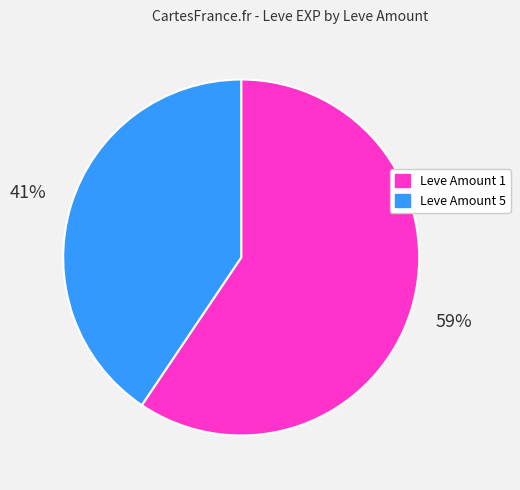

To the nearest percent, what is the average slice percentage?

50%